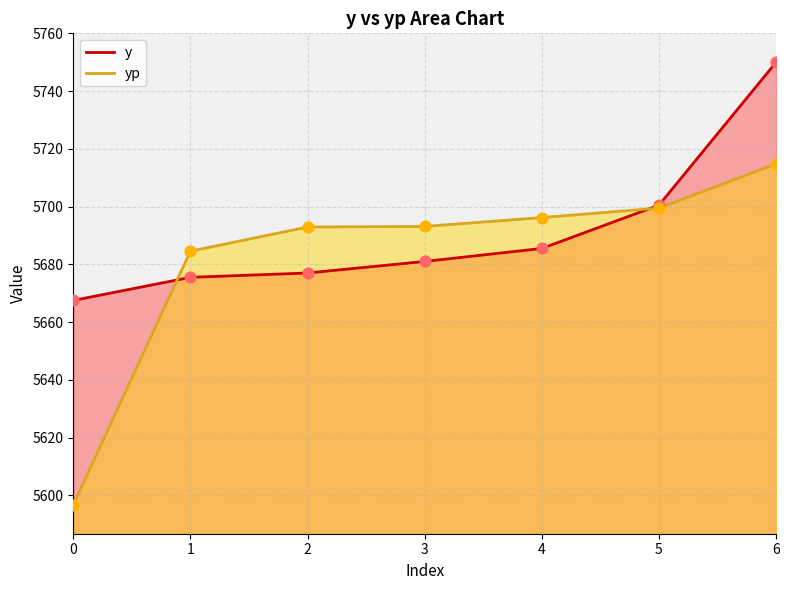

What are all the series names shown in the legend?

y, yp